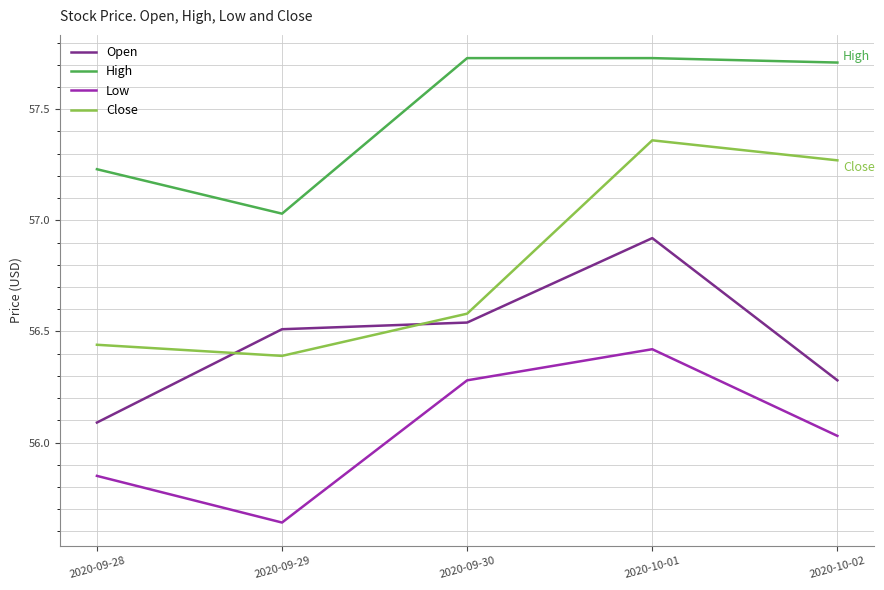

Which category has the lowest value across all series?

2020-09-29